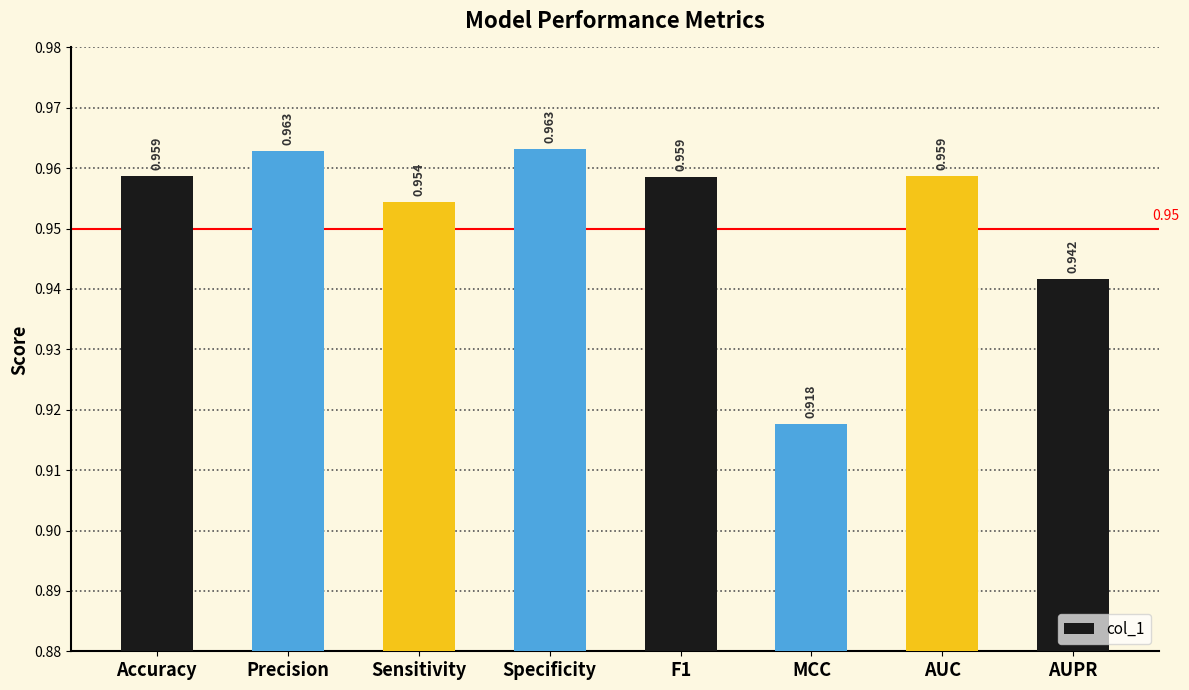

Between Precision and Accuracy, which is larger?

Precision